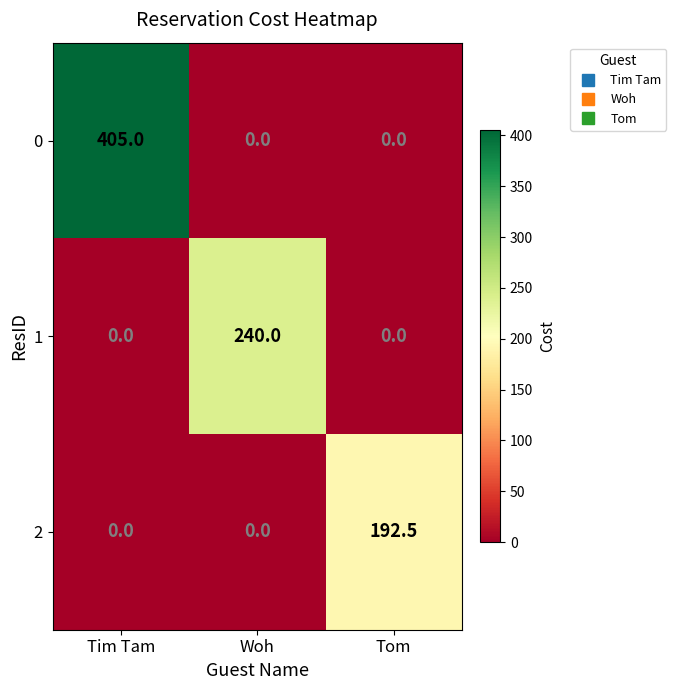

What is the average value of the 1 series?

80.0